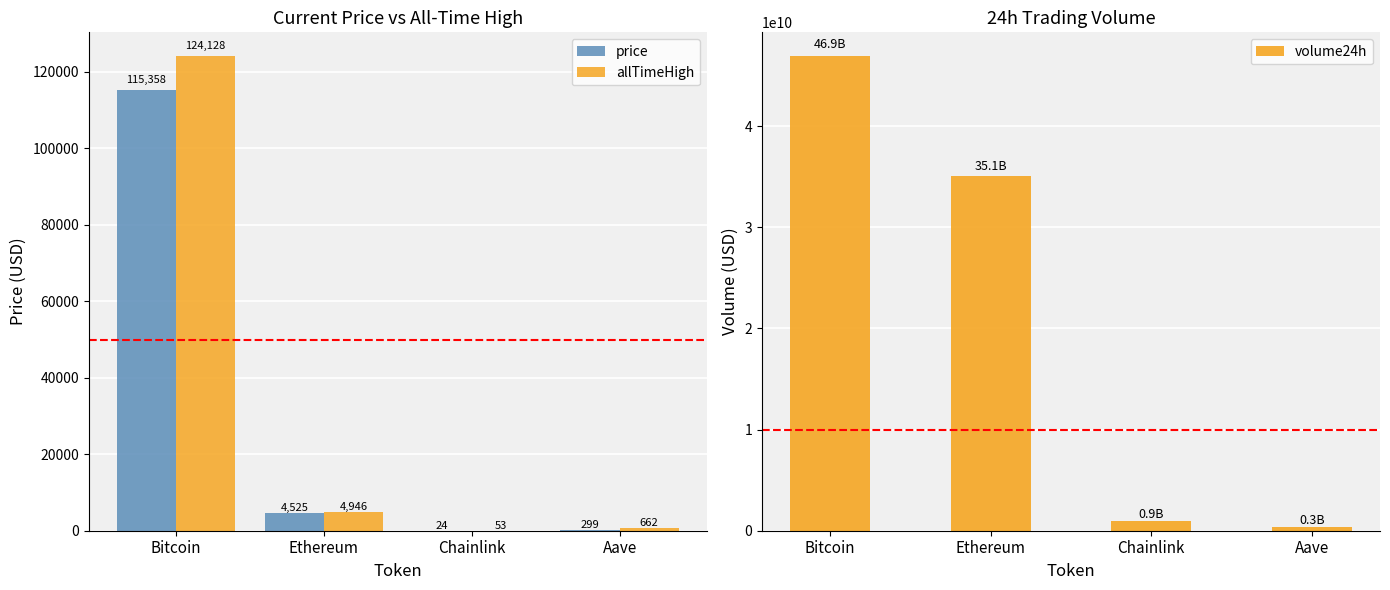

How many series are shown in this chart?

3